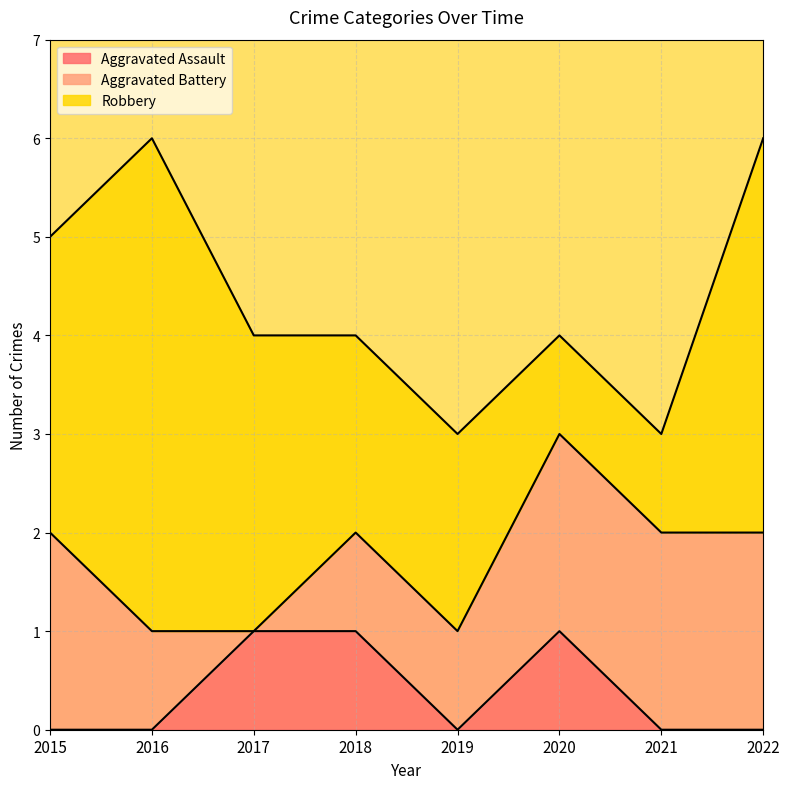

What is the sum of all Aggravated Assault values?

3